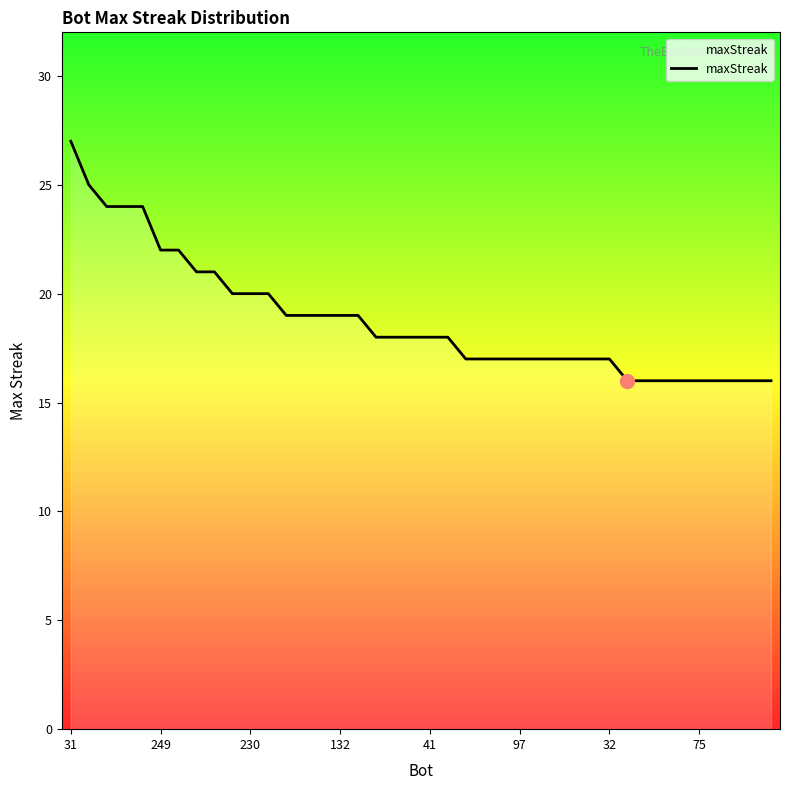

What is the difference between the maximum and minimum values?

11